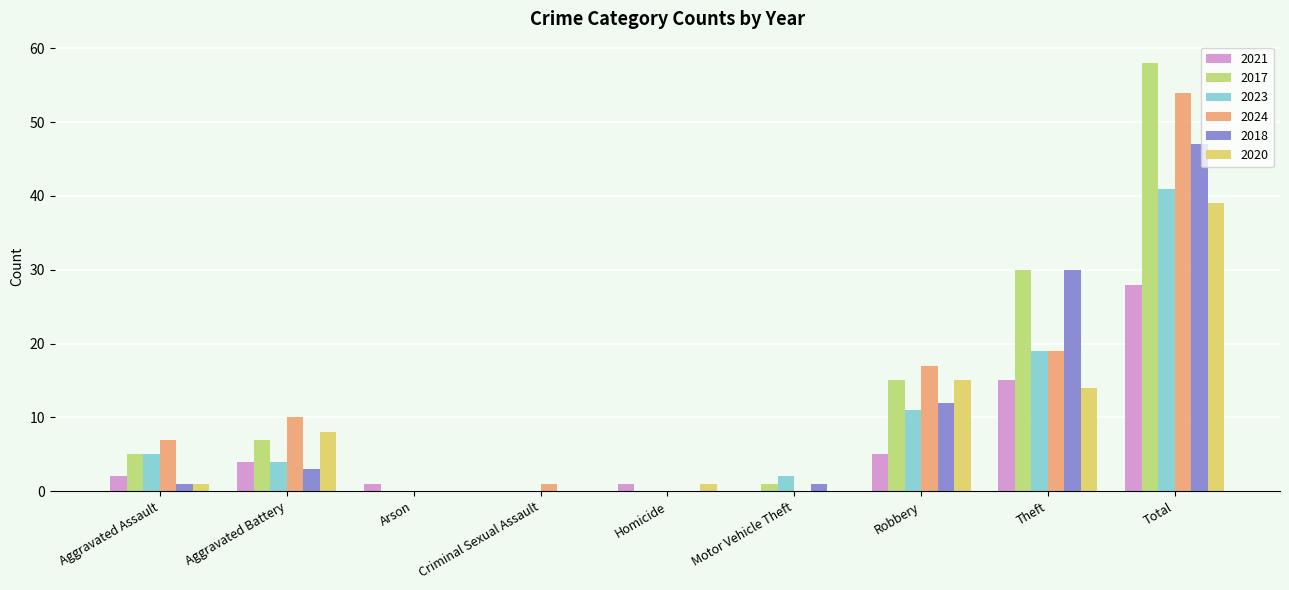

What is the sum of all 2017 values?

116